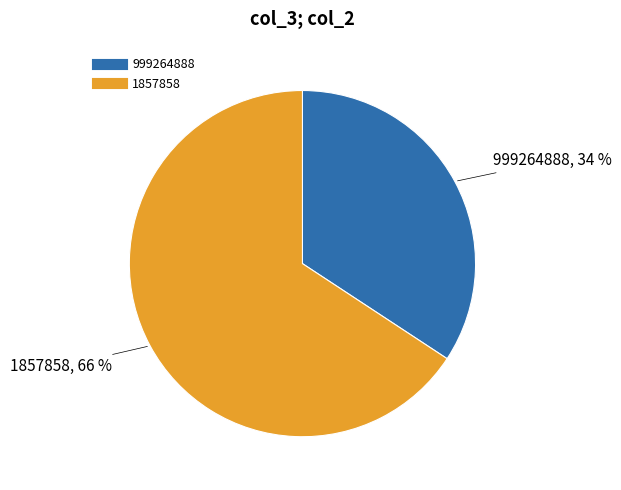

To the nearest percent, what portion does 1857858 represent?

66%